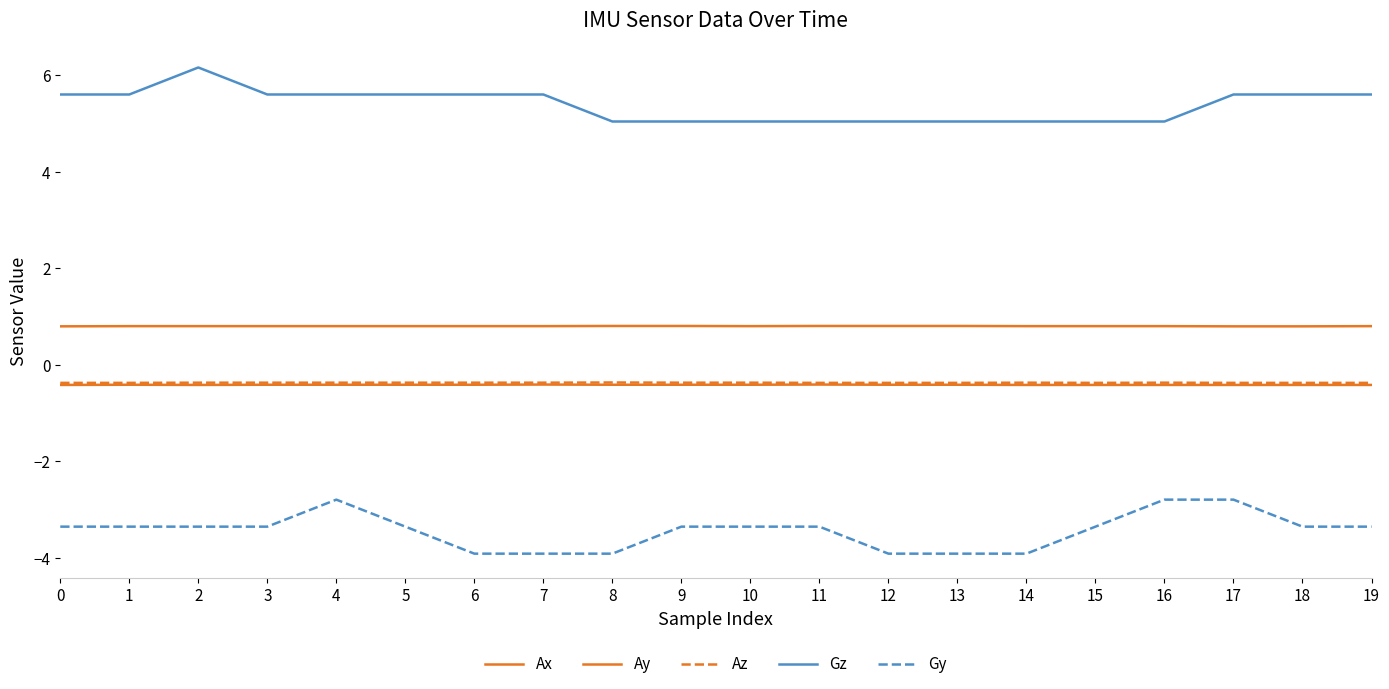

In Ax, how many points are higher than both neighbors (excluding endpoints)?

3